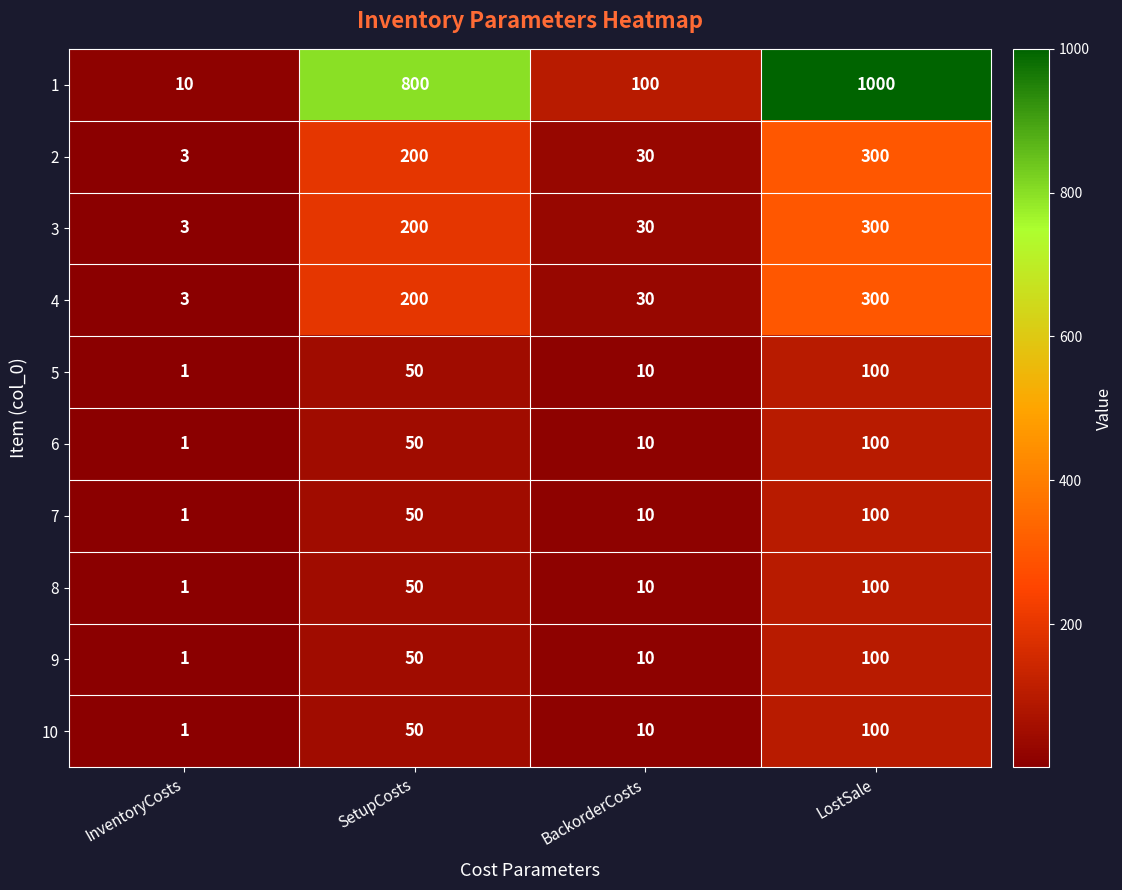

What is the sum of the 9 values at SetupCosts and InventoryCosts?

51